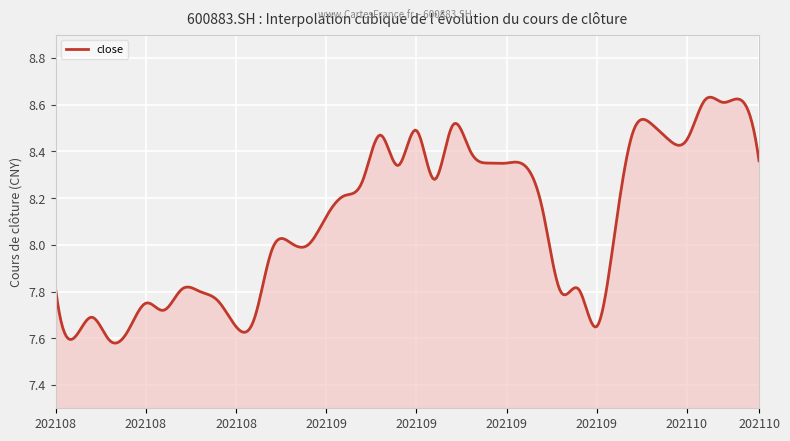

What is the sum of all values?

3241.9